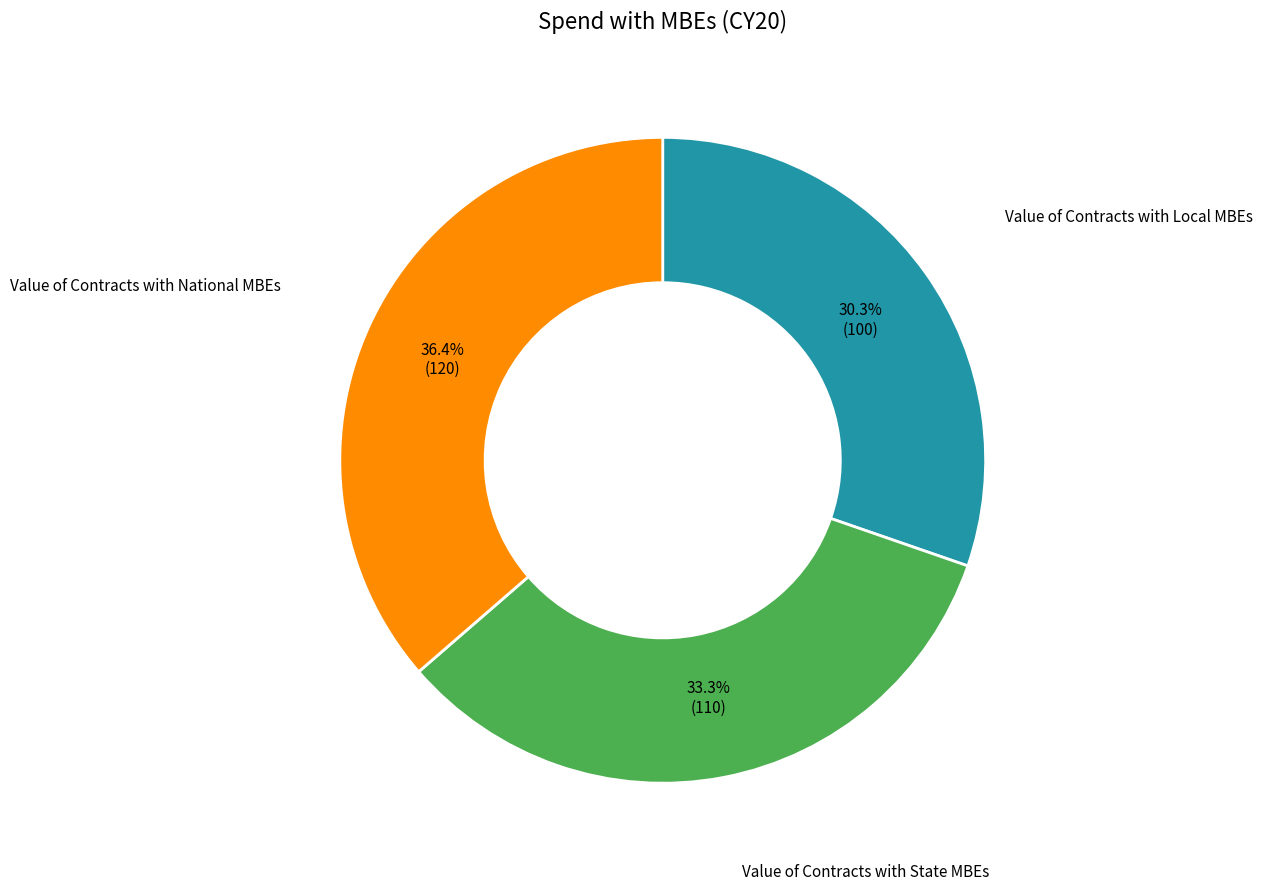

Is there any slice that represents more than half of the pie?

No